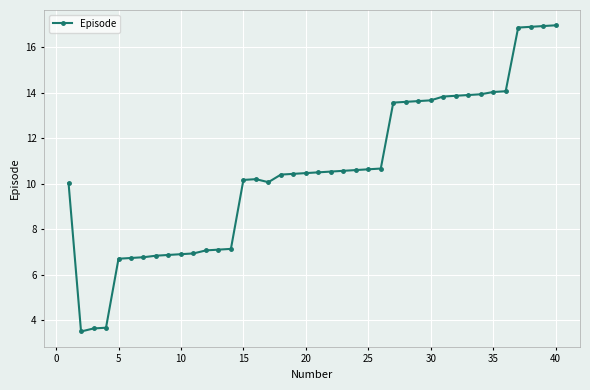

True or false: the data has more than 0 interior local peaks.

True